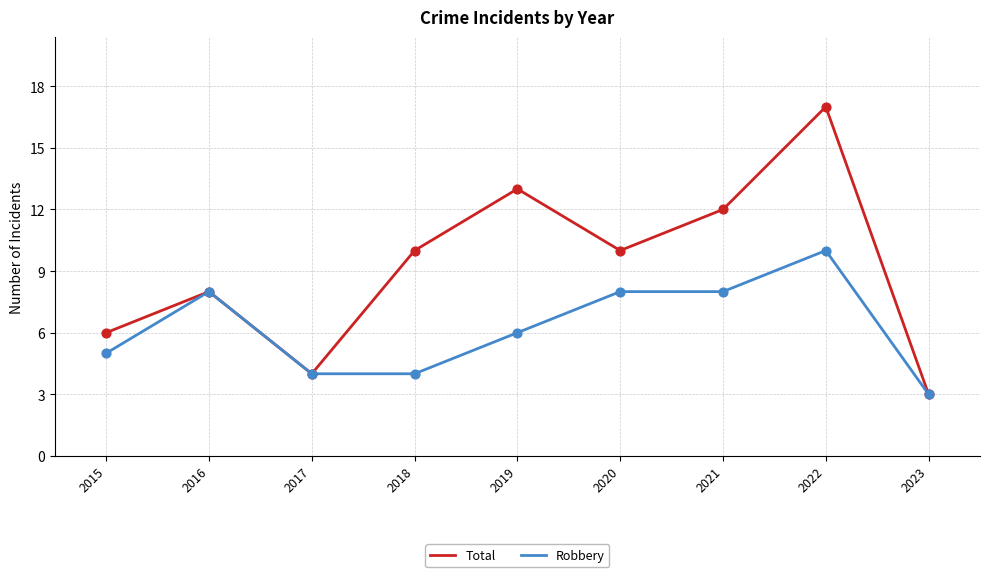

Which series has the largest range (max minus min)?

Total